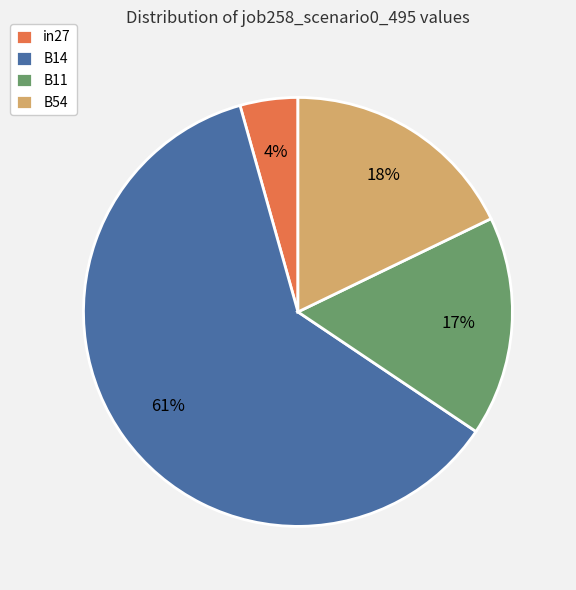

Is there any slice that represents more than half of the pie?

Yes